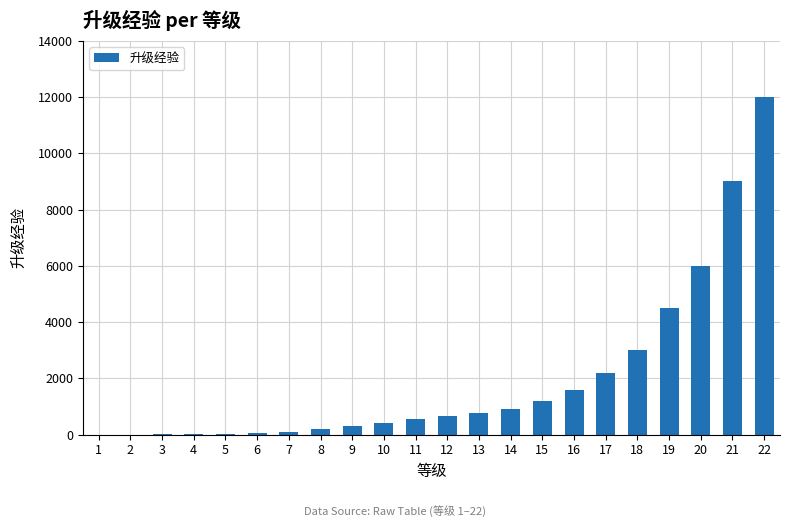

Is it true that the value at 17 is 2986?

False